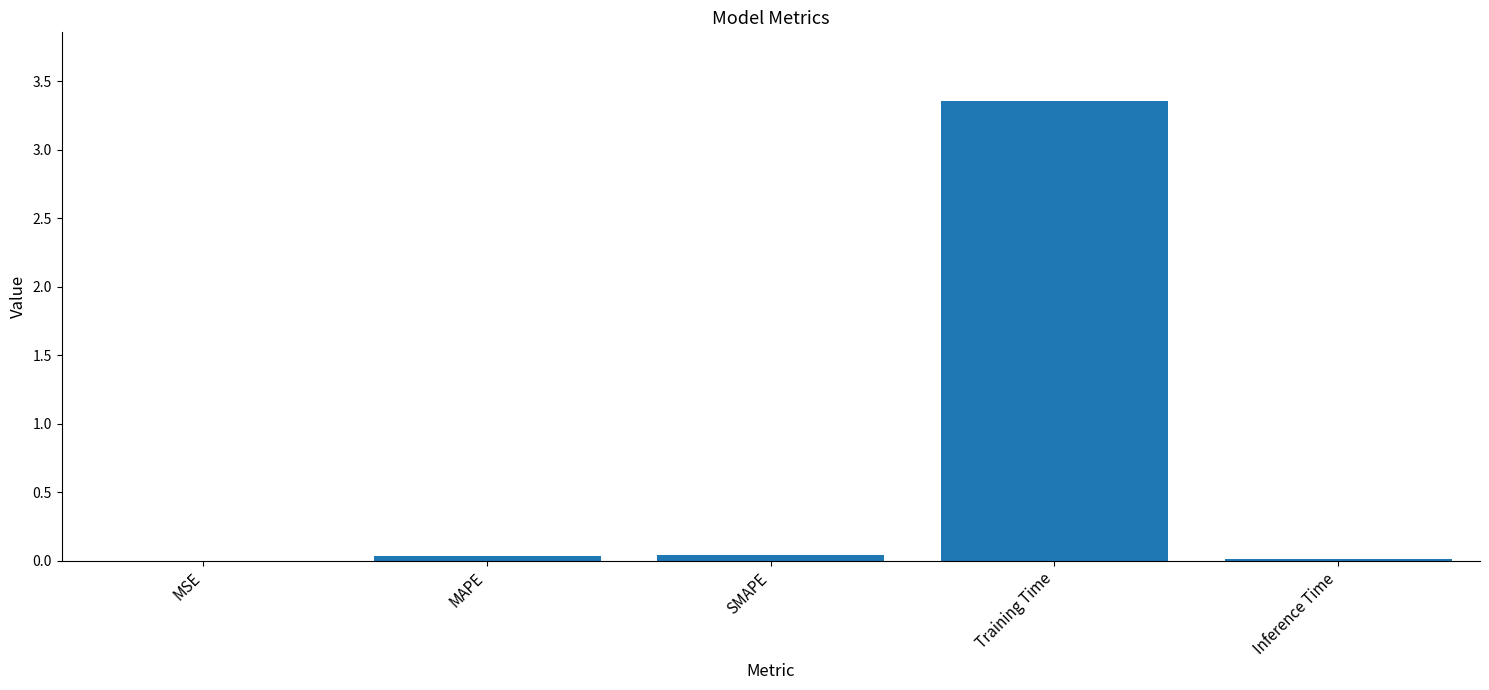

Is it true that the value at Training Time is 1.5?

False